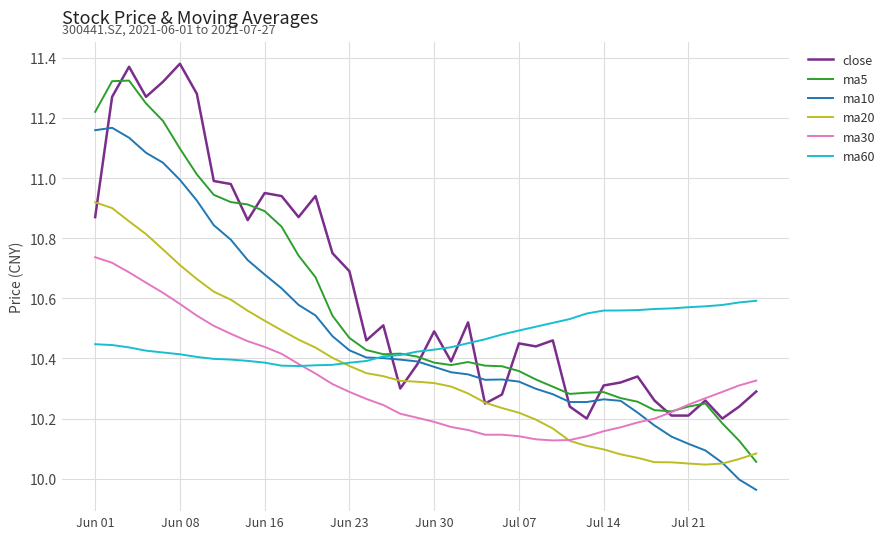

True or false: close and ma60 intersect in this chart.

True